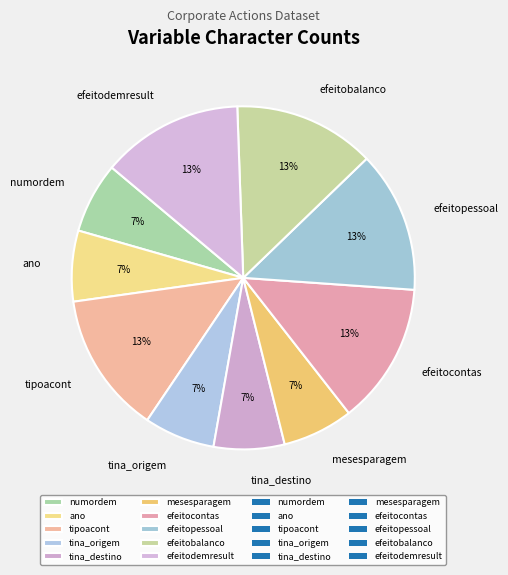

Does ano account for over 50% of the chart?

No